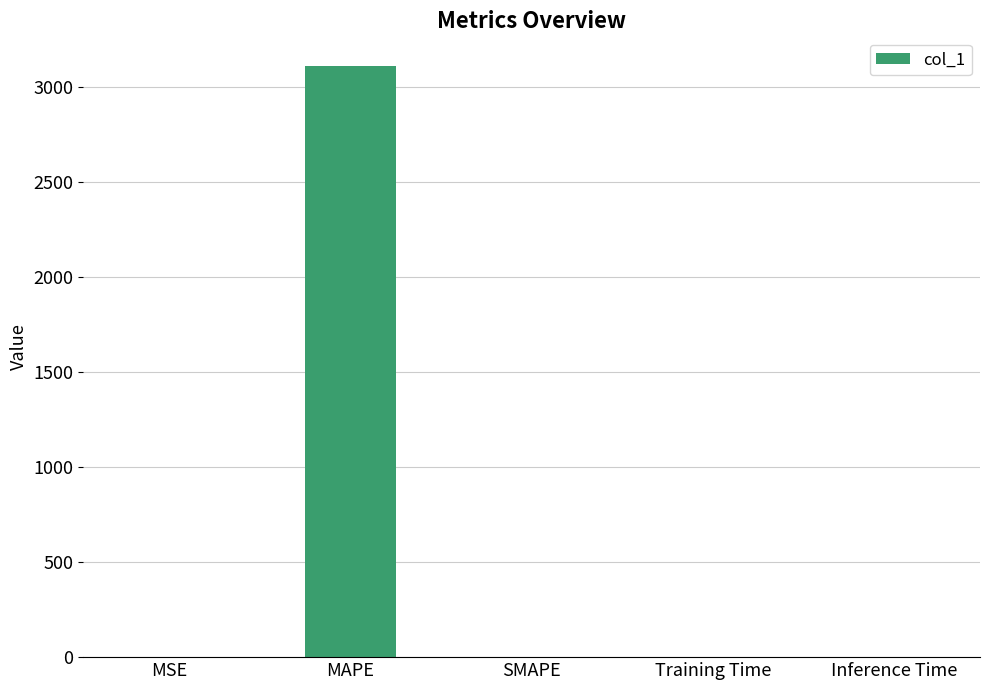

True or false: the data shows 0.0 at Inference Time.

True